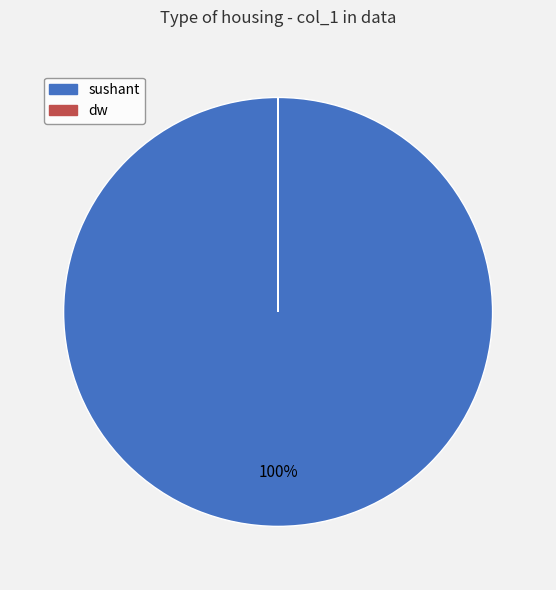

To the nearest percent, what portion does sushant represent?

100%